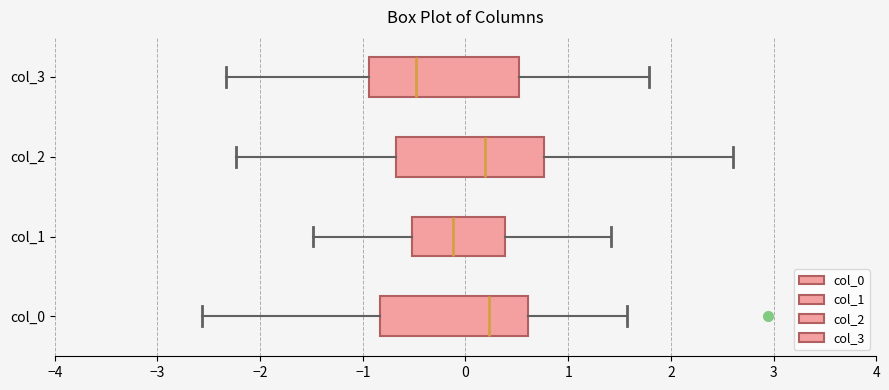

Reading bottom to top, read every box against the x-axis: the position of its median line, the range the box covers, and the ends of its whiskers. The values are not printed on the chart, so give them approximately, as read against the axis.

col_0: median 0.2, box -0.8 to 0.6, whiskers -2.6 to 1.6
col_1: median -0.1, box -0.5 to 0.4, whiskers -1.5 to 1.4
col_2: median 0.2, box -0.7 to 0.8, whiskers -2.2 to 2.6
col_3: median -0.5, box -0.9 to 0.5, whiskers -2.3 to 1.8